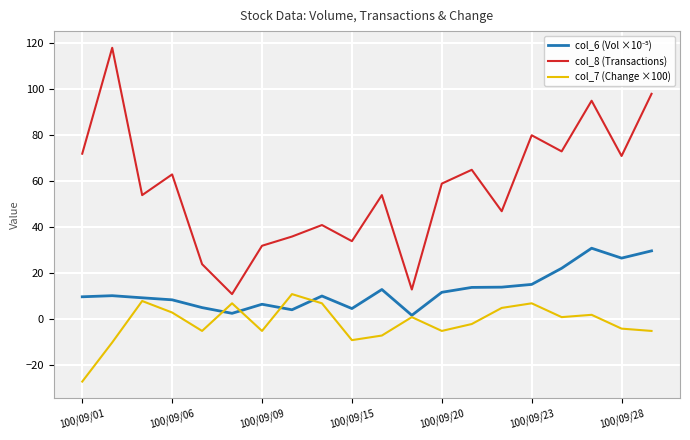

True or false: col_7 (Change ×100) and col_8 (Transactions) intersect in this chart.

False